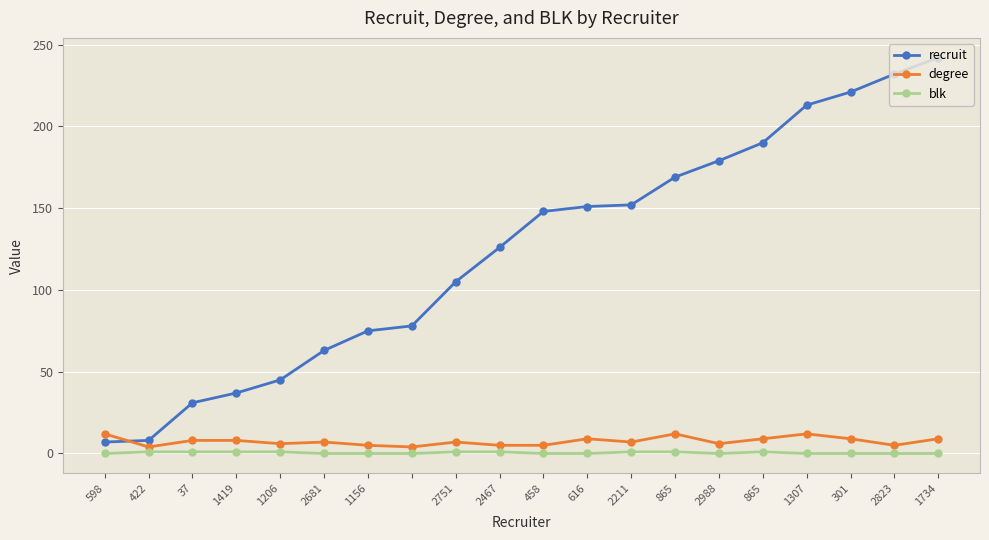

How many series are shown in this chart?

3